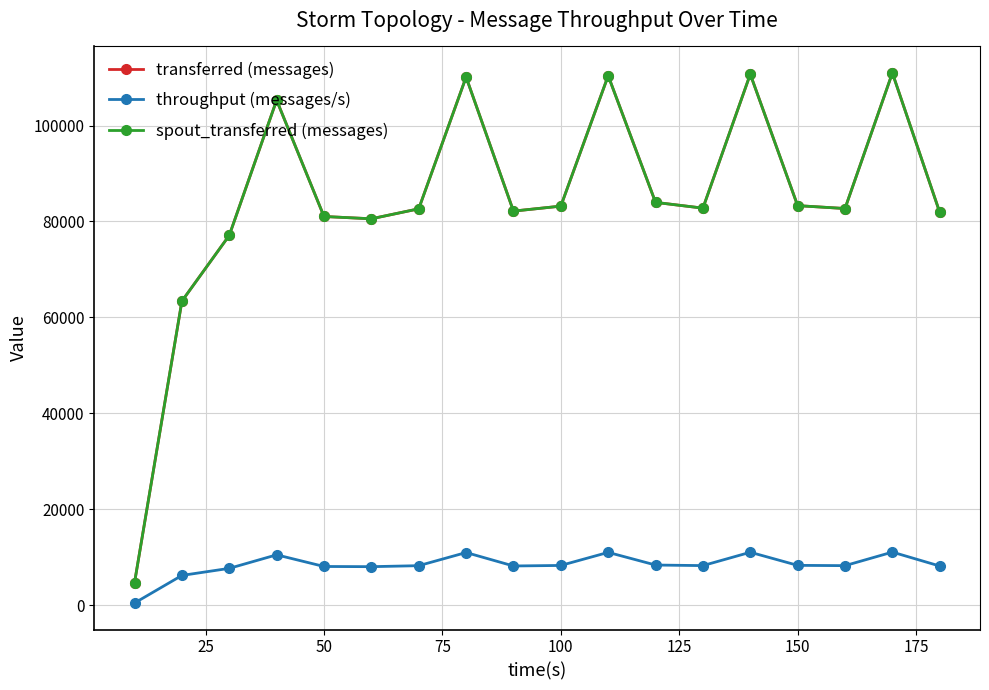

True or false: spout_transferred (messages) and throughput (messages/s) cross at least once.

False